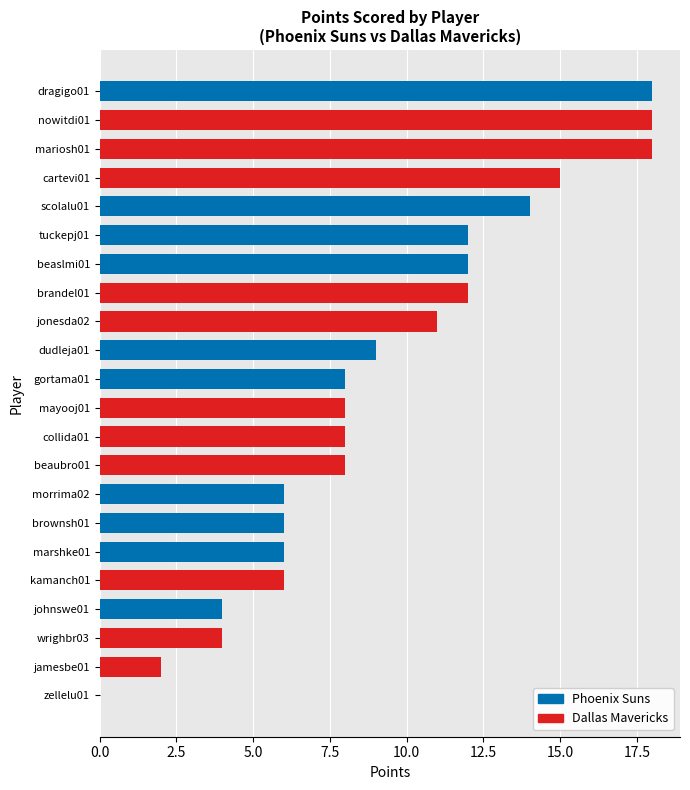

Is it true that the value at brandel01 is 12?

True